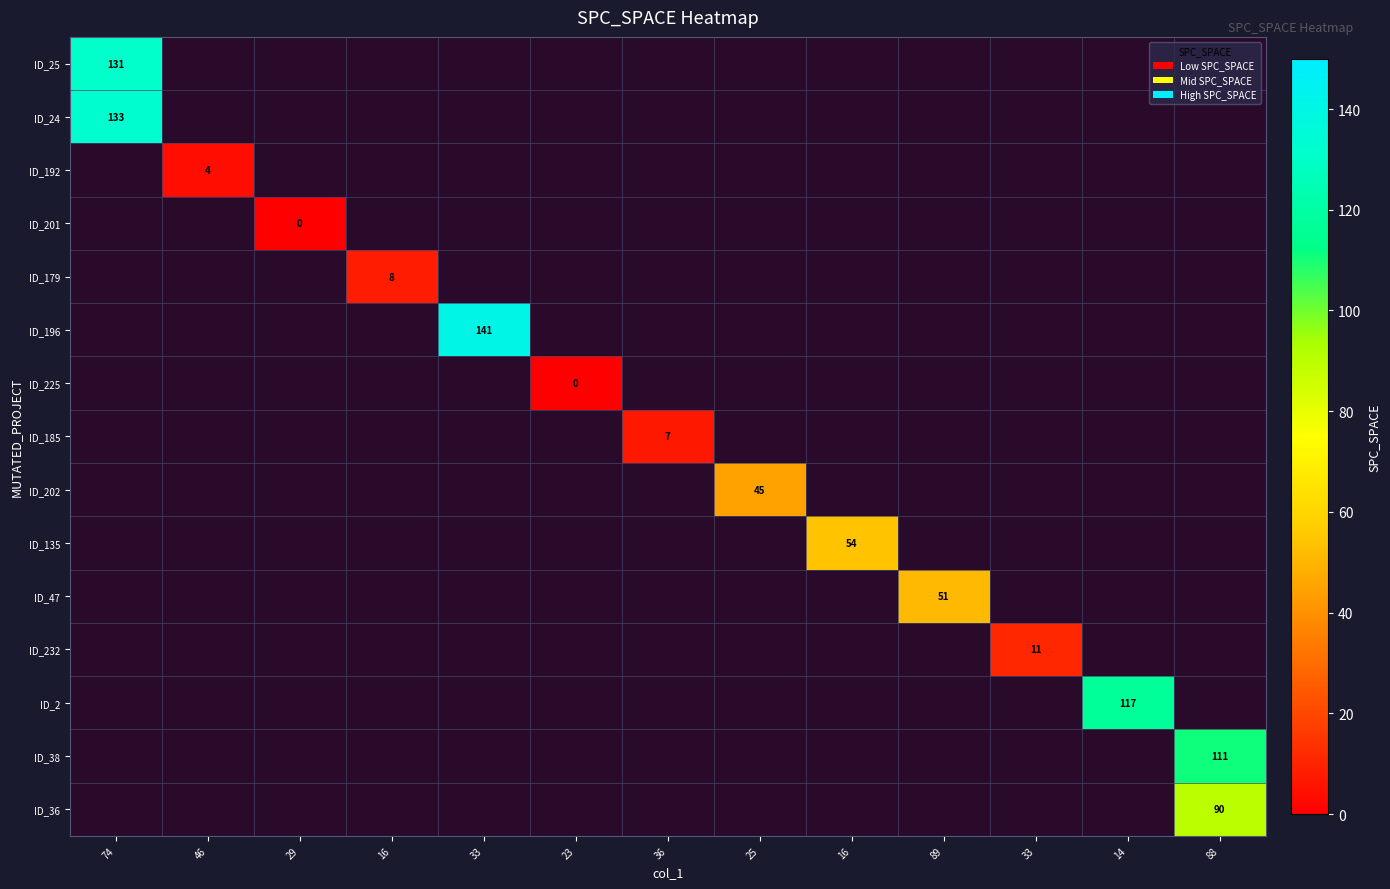

Is it true that ID_25 equals 54.3 at 74?

False